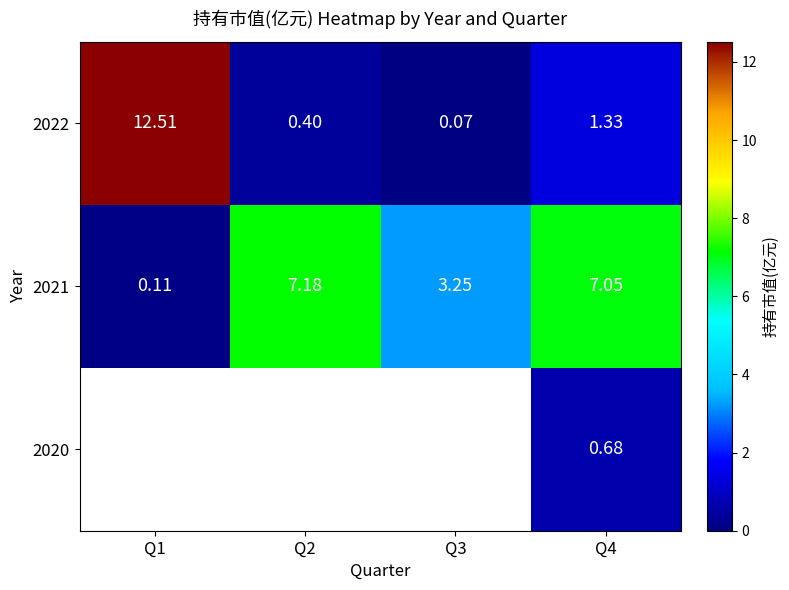

How many values in the 2021 series exceed 7?

2